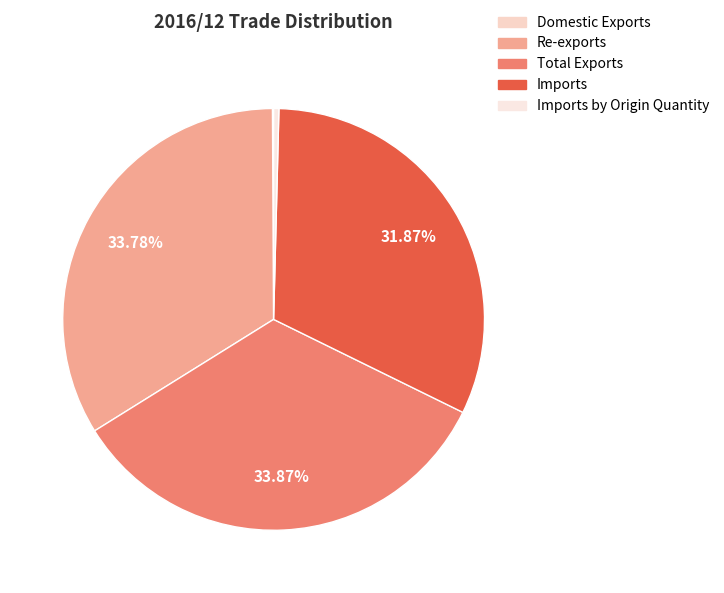

Is there a majority slice in this chart?

No